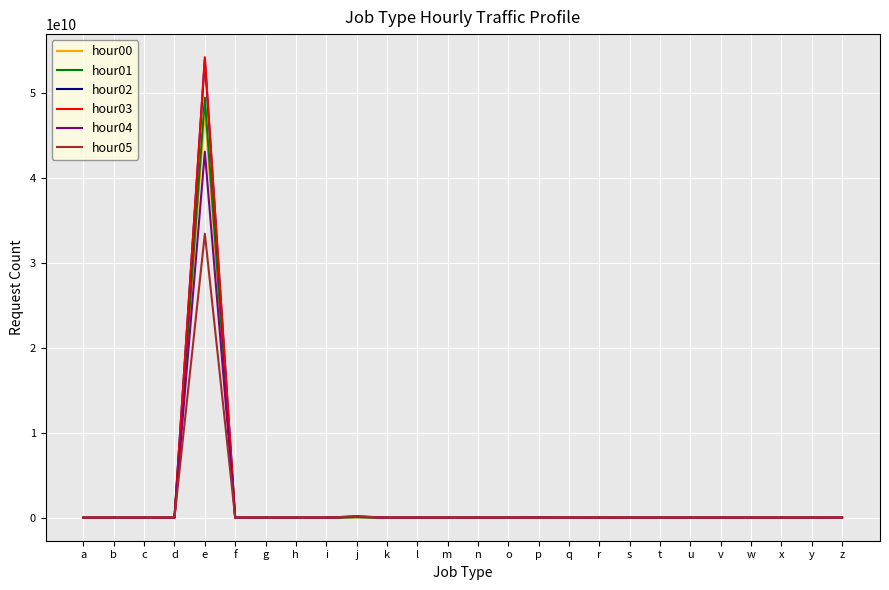

Which category has the highest value in the hour05 series?

e